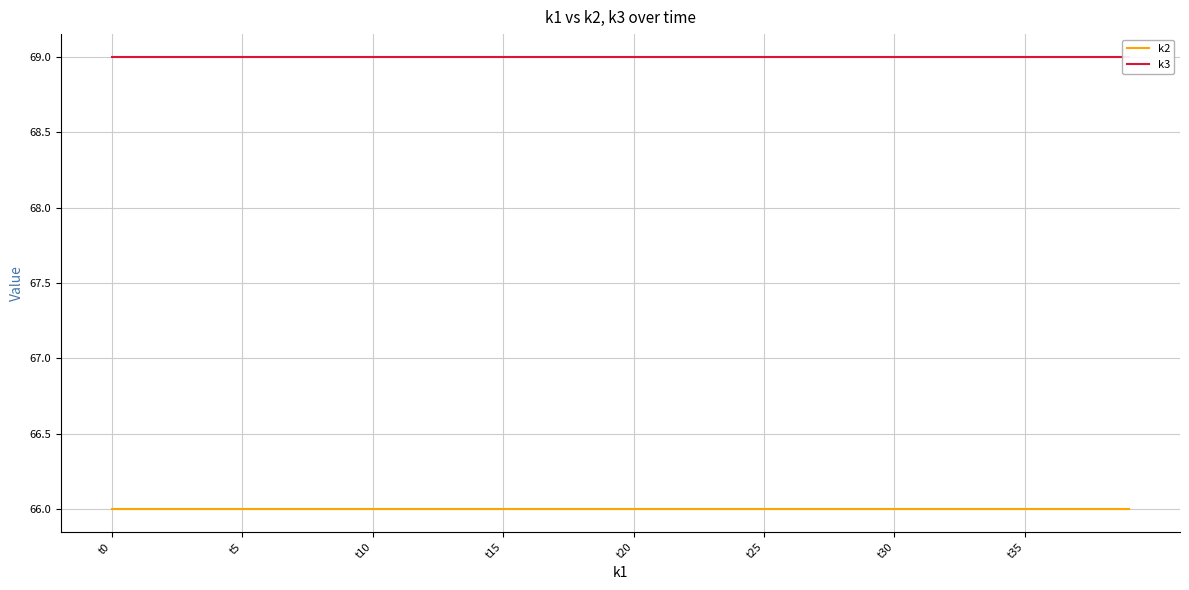

At how many categories does at least one series exceed 66?

40